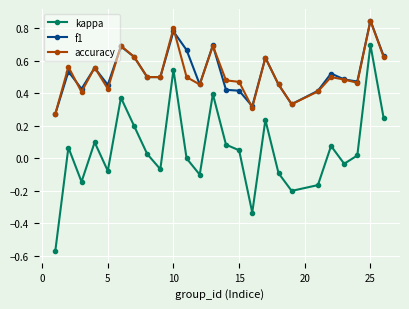

True or false: kappa has more than 0 points higher than both neighbors.

True